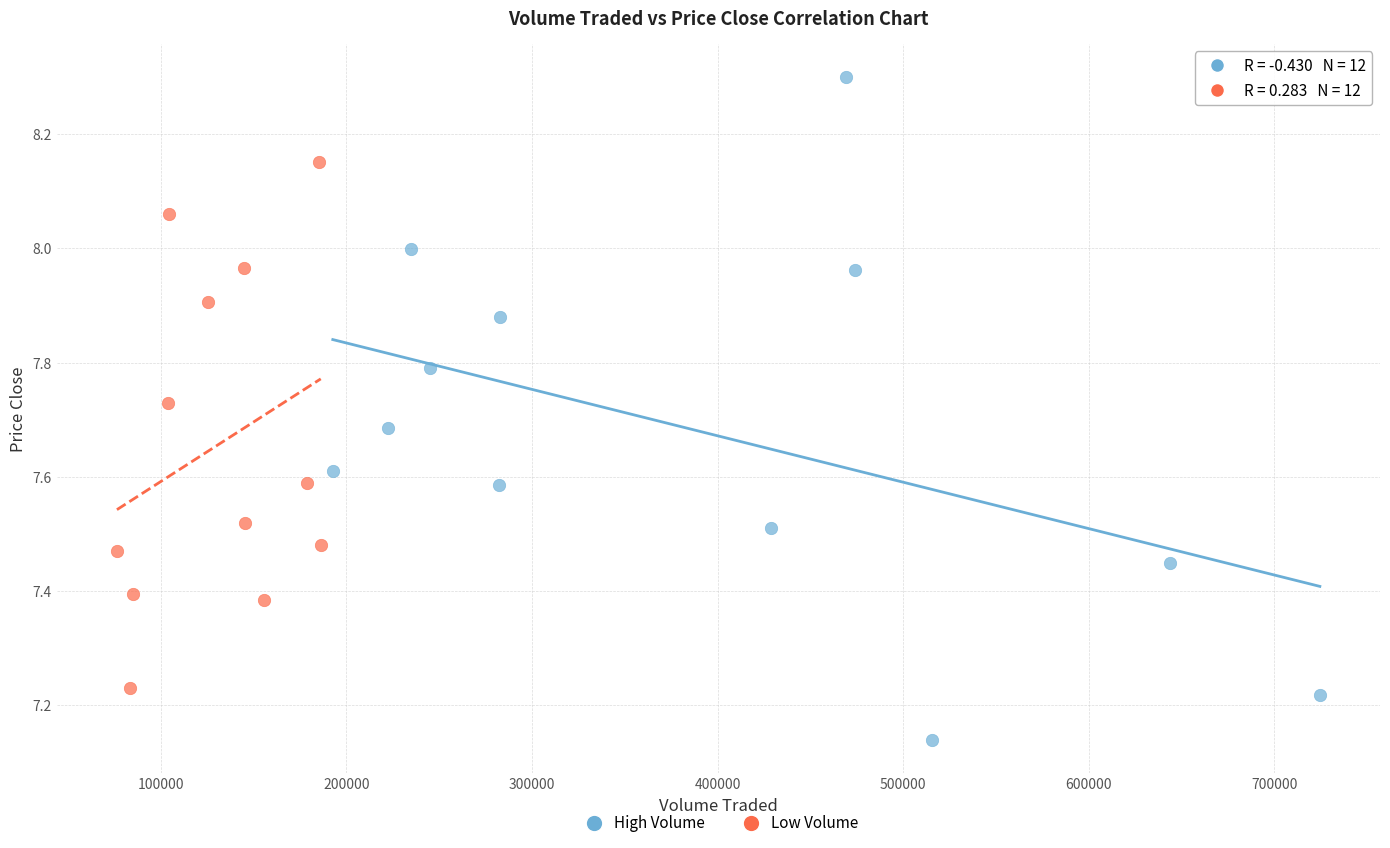

Which series reaches the maximum Y coordinate?

High Volume